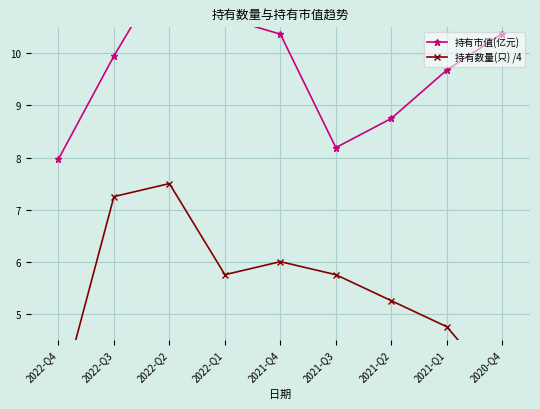

What is the sum of the 持有数量(只) /4 values at 2022-Q1 and 2021-Q3?

11.5